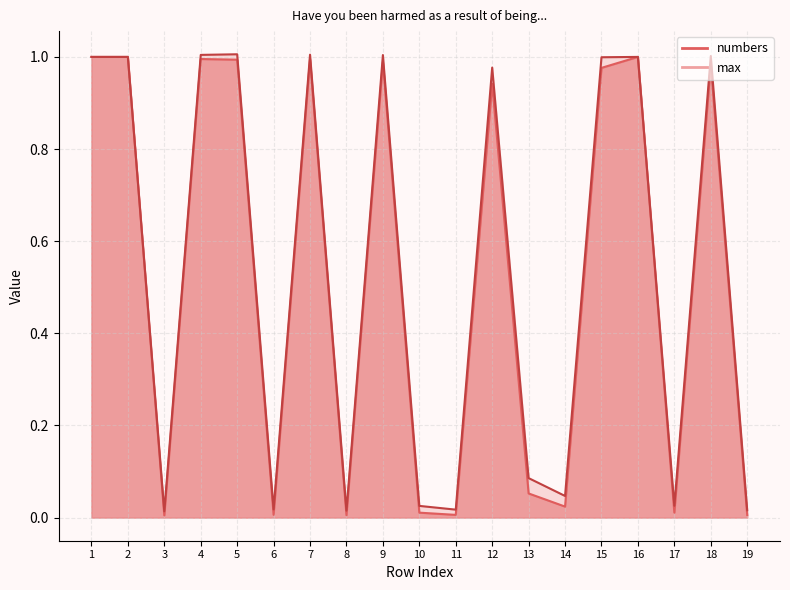

List the series in order of their overall mean, highest first.

max, numbers